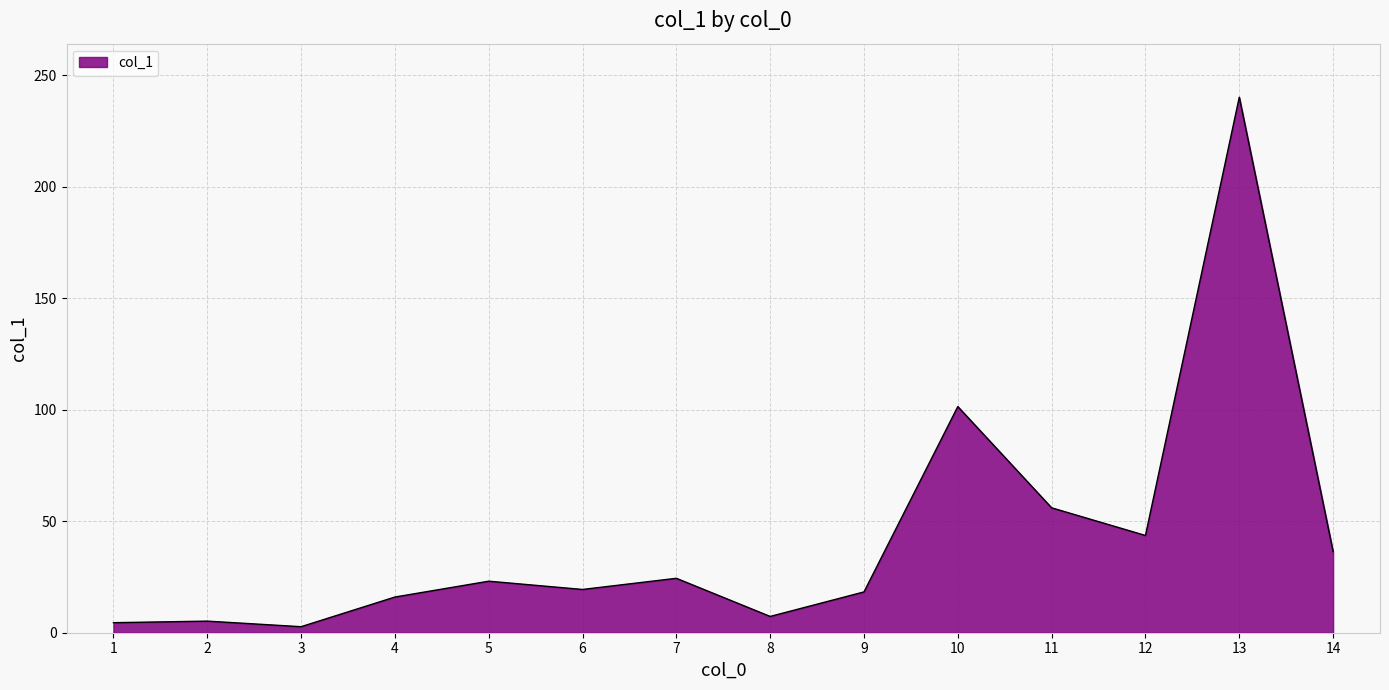

What is the change in value from 7 to 11?

+31.6